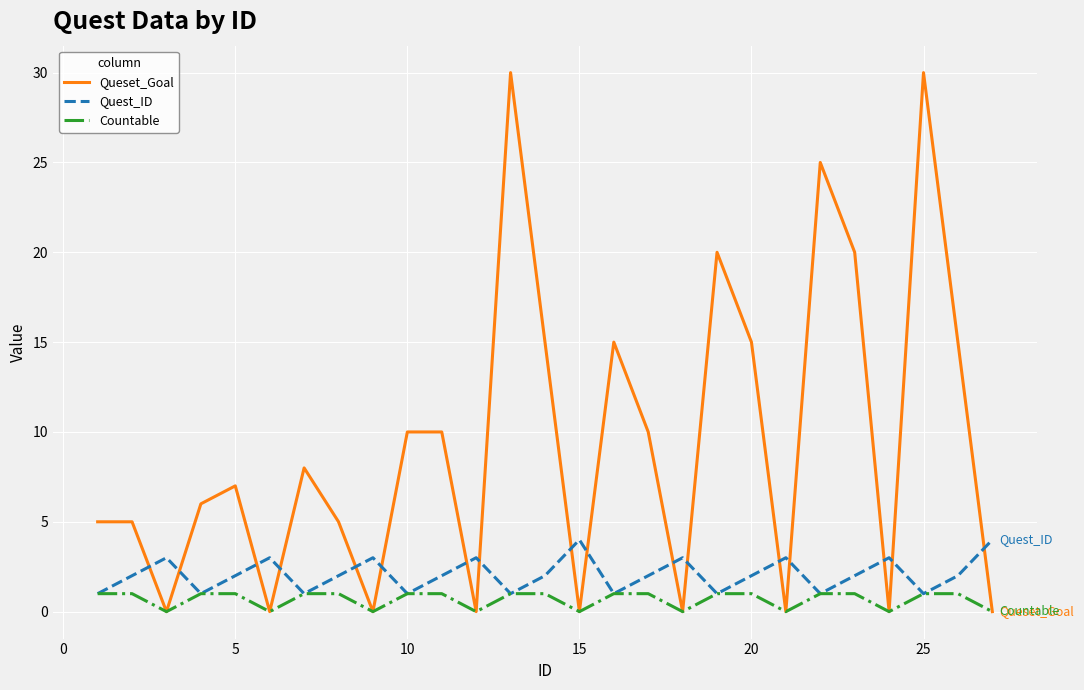

Which series has the widest spread of values?

Queset_Goal